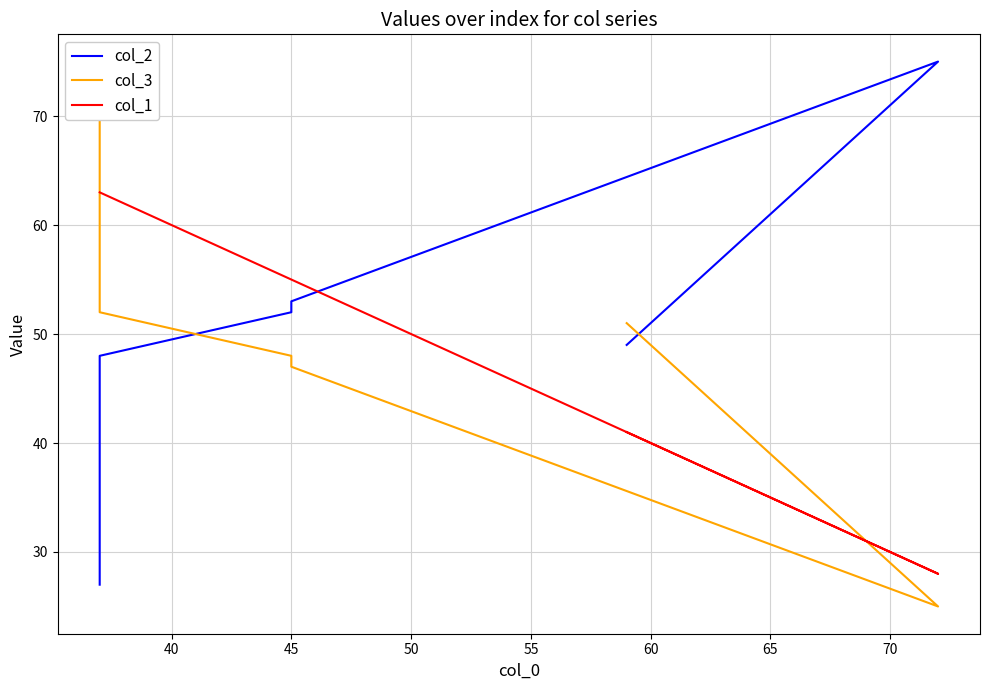

Does the chart have visible grid lines?

Yes